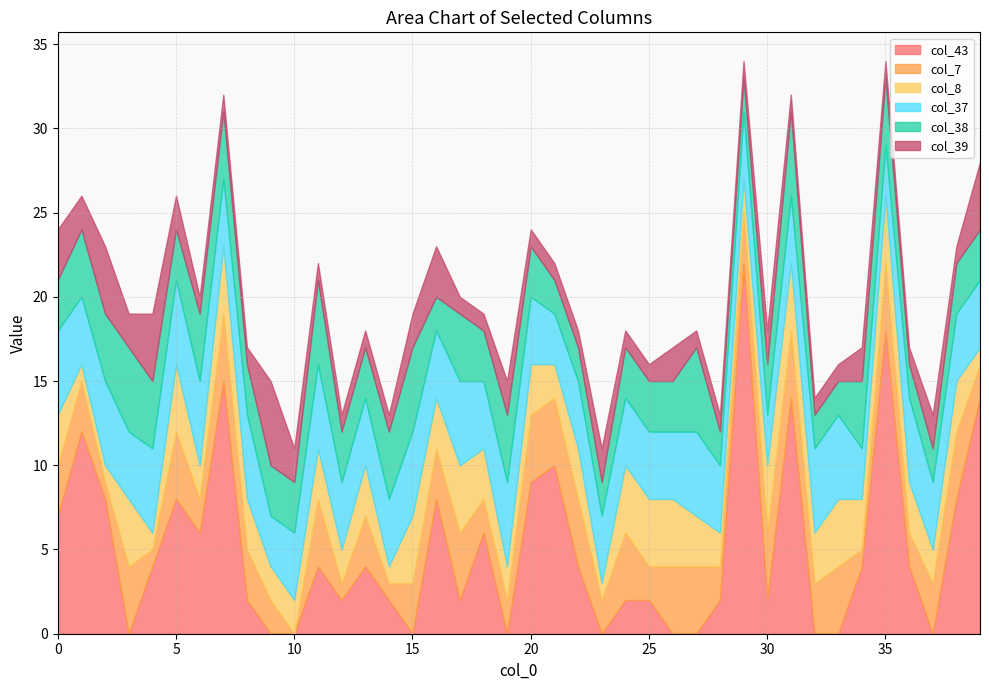

Where does the col_38 series first go above 3?

1